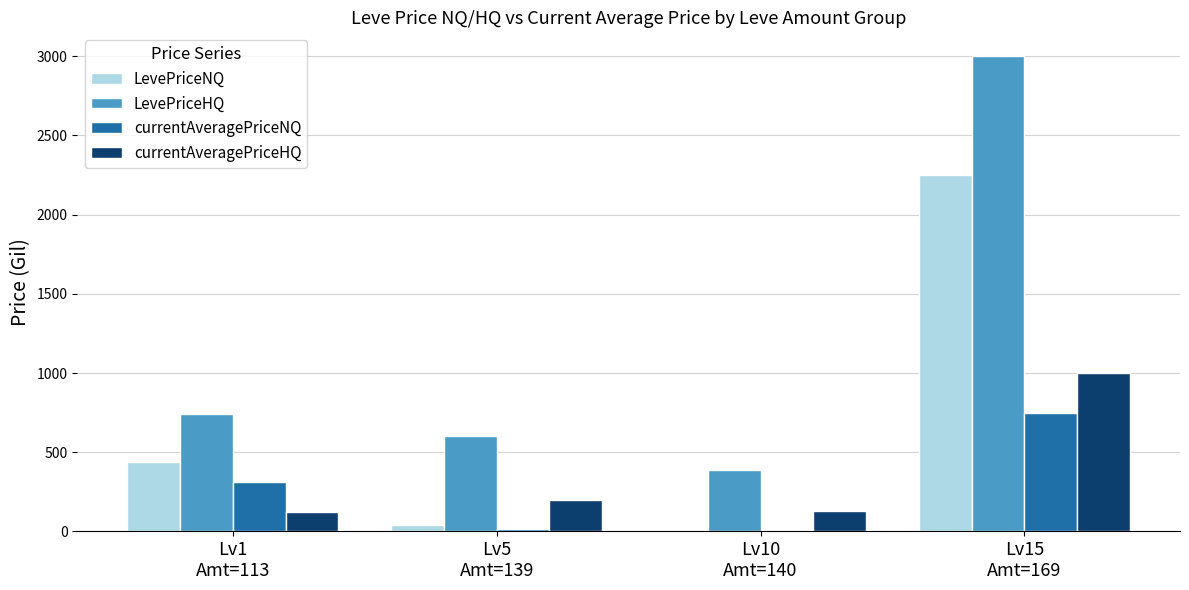

Which series has the largest total across all categories?

LevePriceHQ